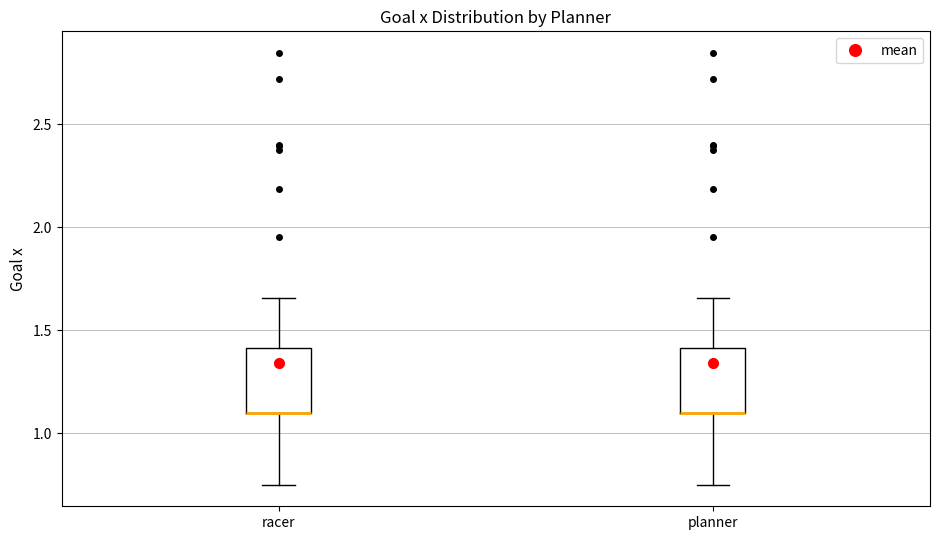

Reading left to right, read every box against the y-axis: the position of its median line, the range the box covers, and the ends of its whiskers. The values are not printed on the chart, so give them approximately, as read against the axis.

racer: median 1.10 (drawn on the box's lower edge), box 1.10 to 1.40, whiskers 0.75 to 1.65
planner: median 1.10 (drawn on the box's lower edge), box 1.10 to 1.40, whiskers 0.75 to 1.65